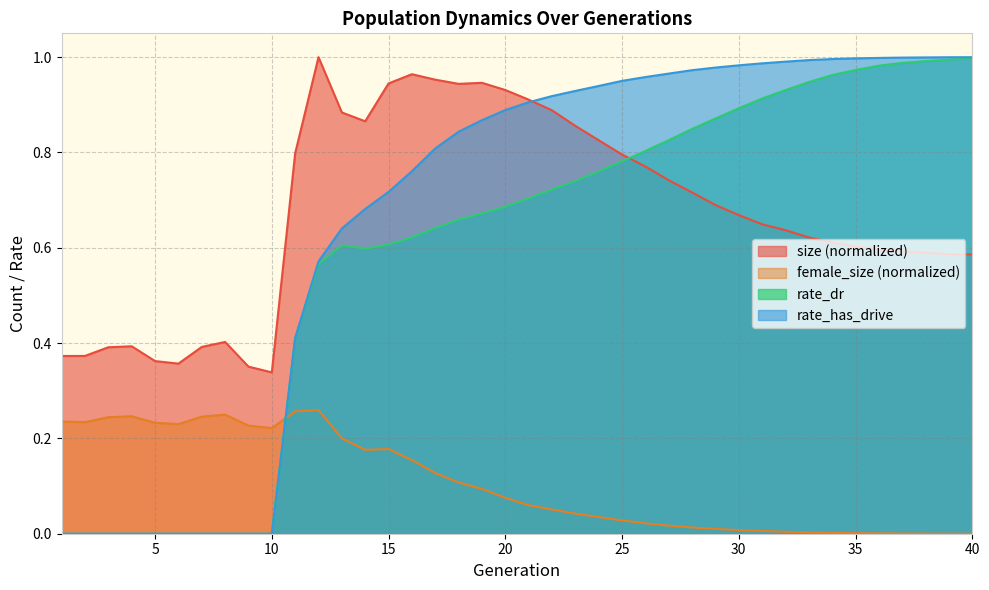

At which category does the chart reach its minimum across all series?

1